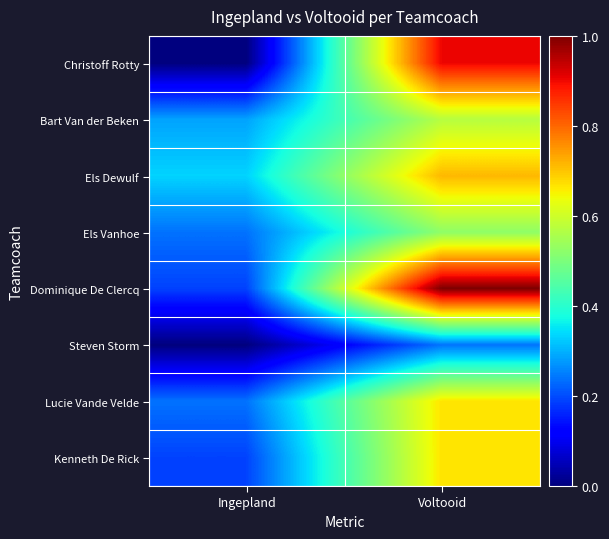

Which category has the highest value across all series?

Voltooid